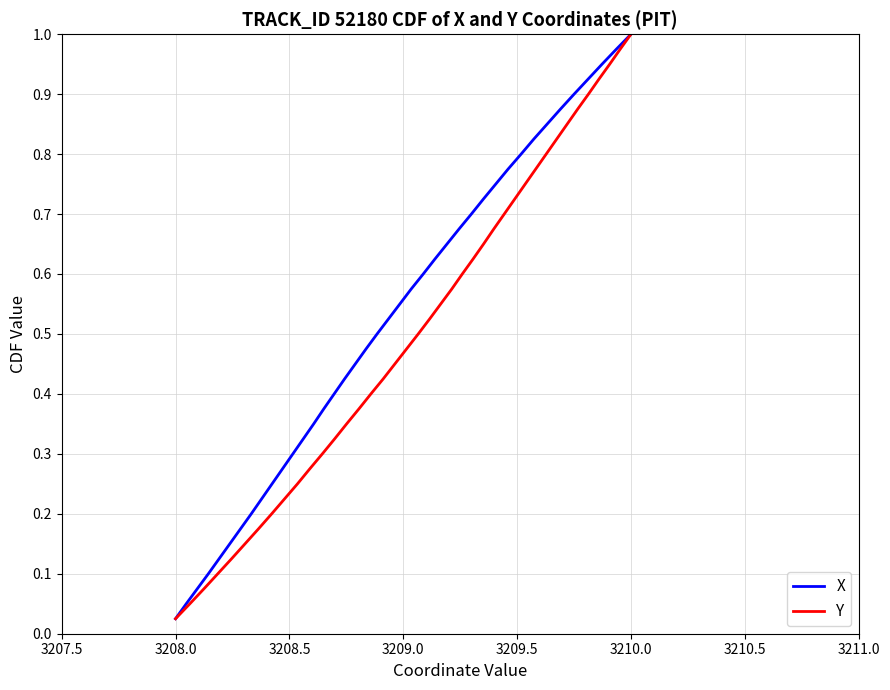

At which label is X closest to 0?

3208.0